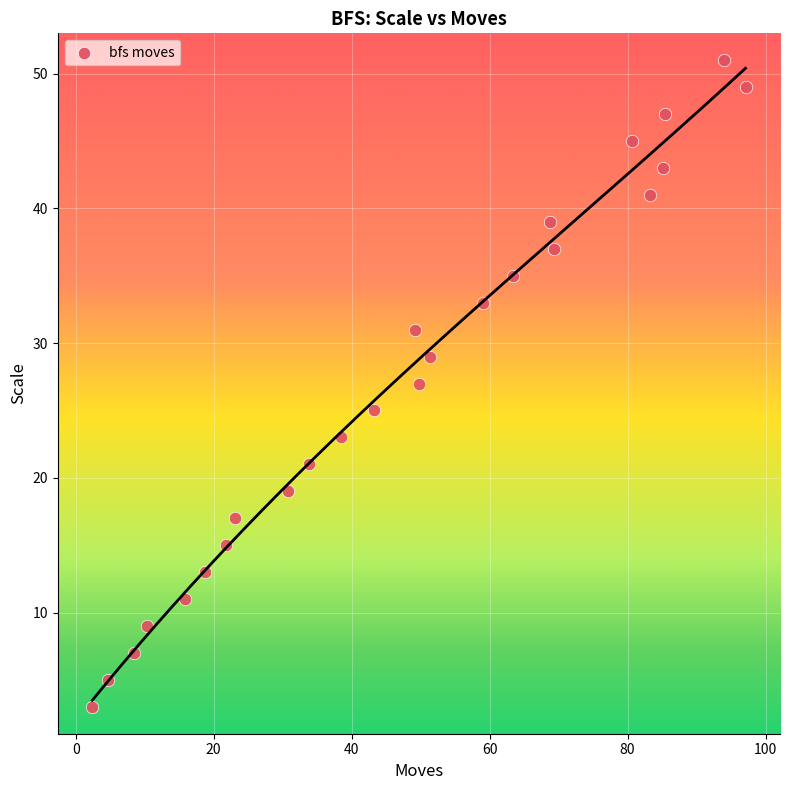

What is the range of Y values (max minus min)?

48